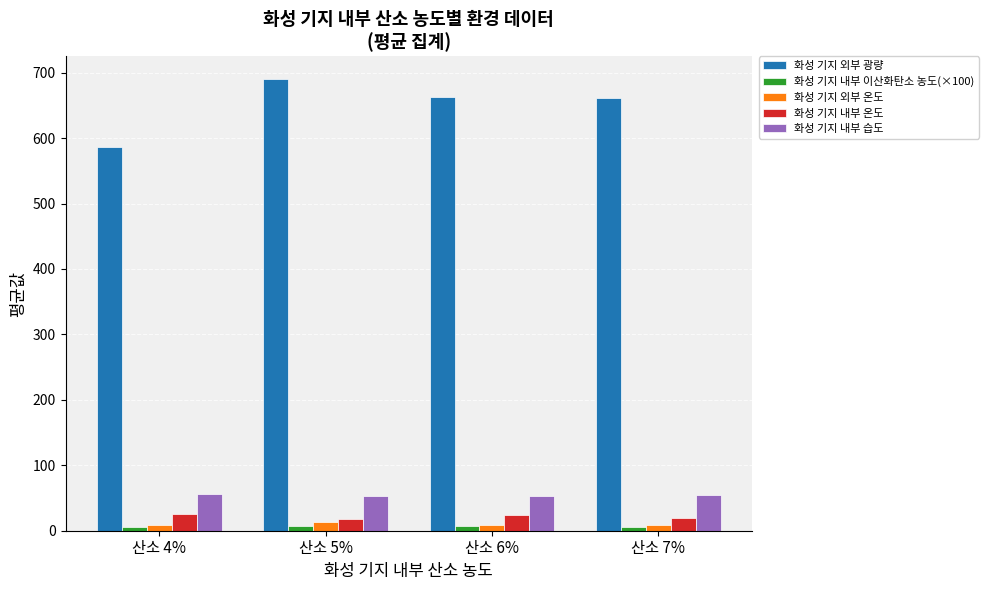

Are the bars grouped side by side (vs. stacked)?

Yes